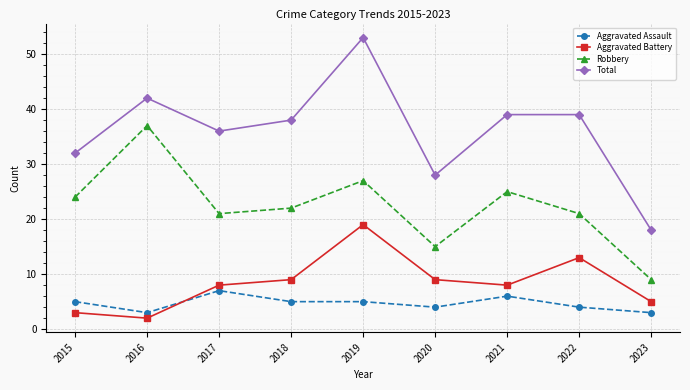

What is the value of the Robbery point at the 8th from the left?

21